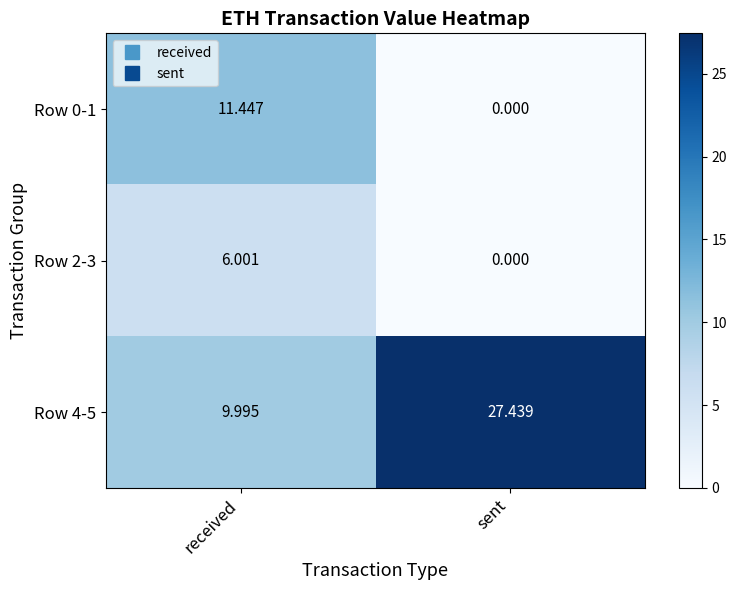

What is the difference between the highest and lowest values at received?

5.4